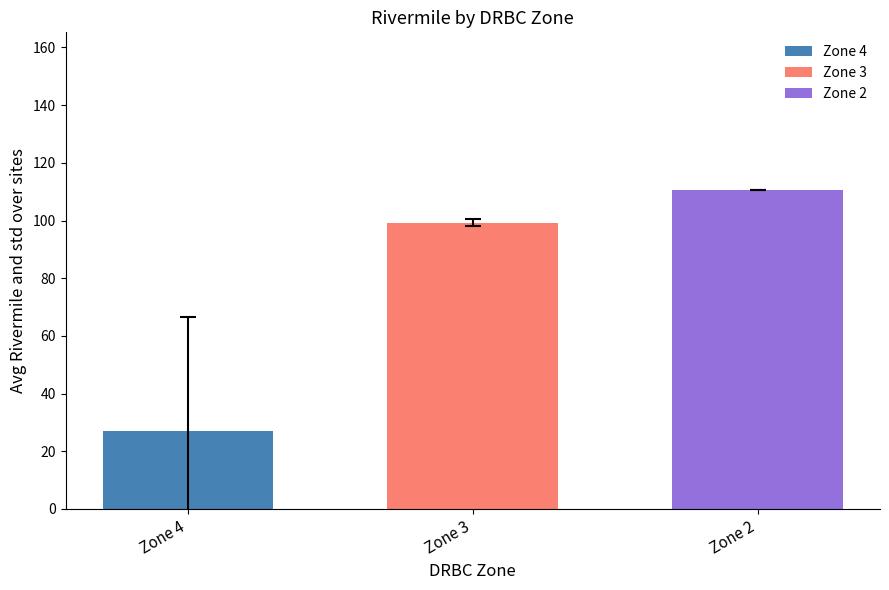

Rank the series at Zone 3 from lowest to highest value.

Zone 4, Zone 3, Zone 2